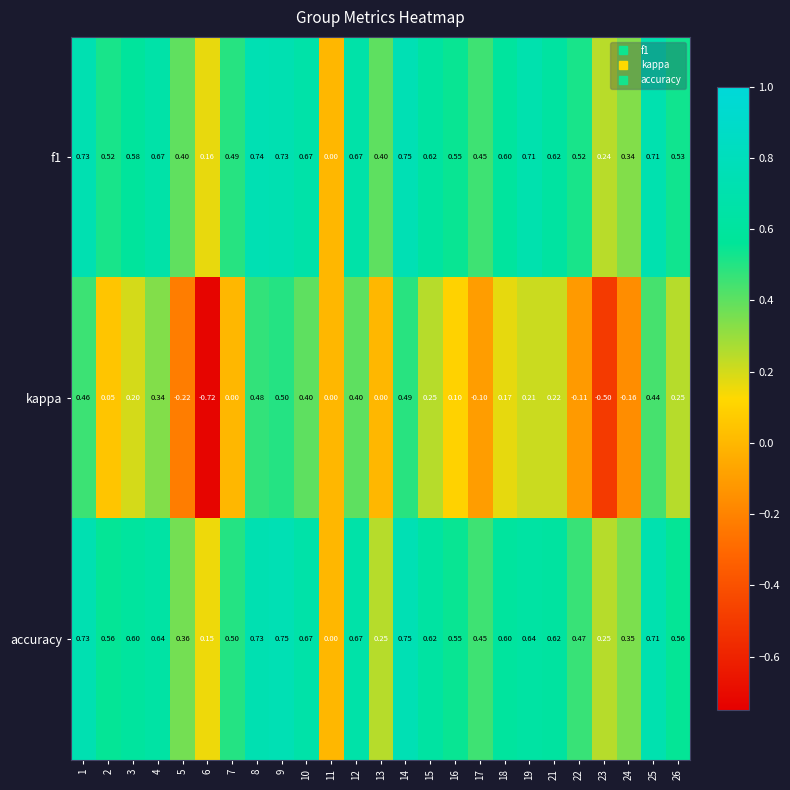

Rank the series at 2 from lowest to highest value.

kappa, f1, accuracy